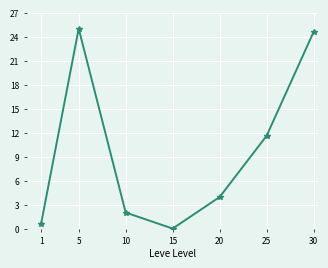

How many values are above zero?

6